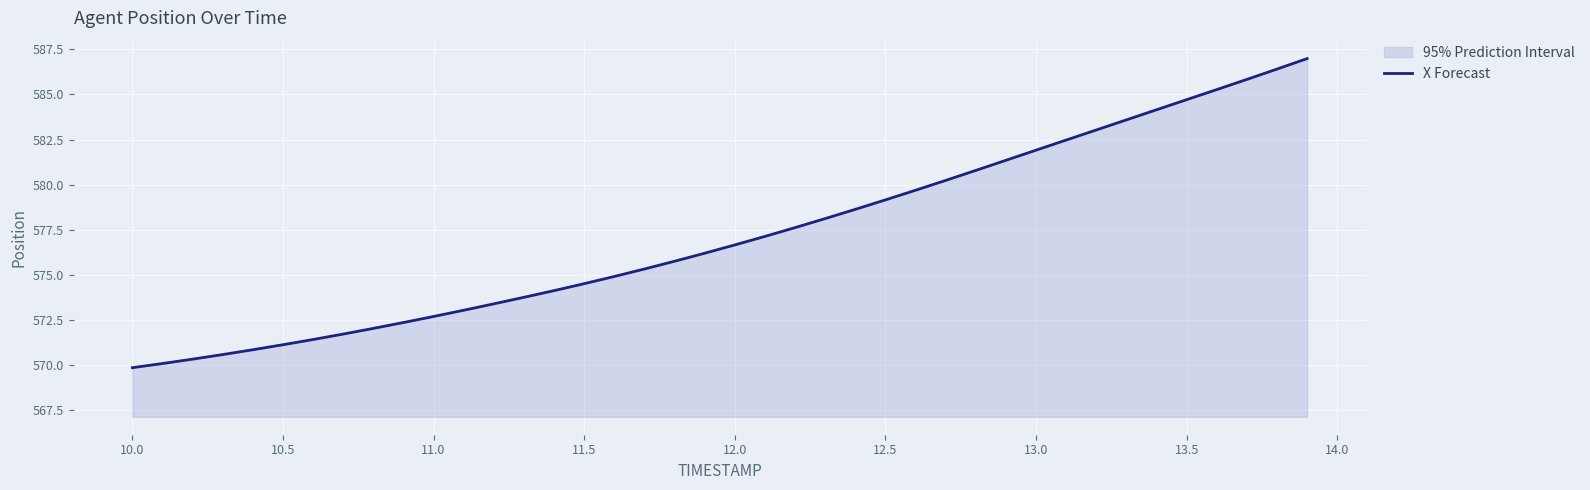

How many distinct data groups are displayed?

1